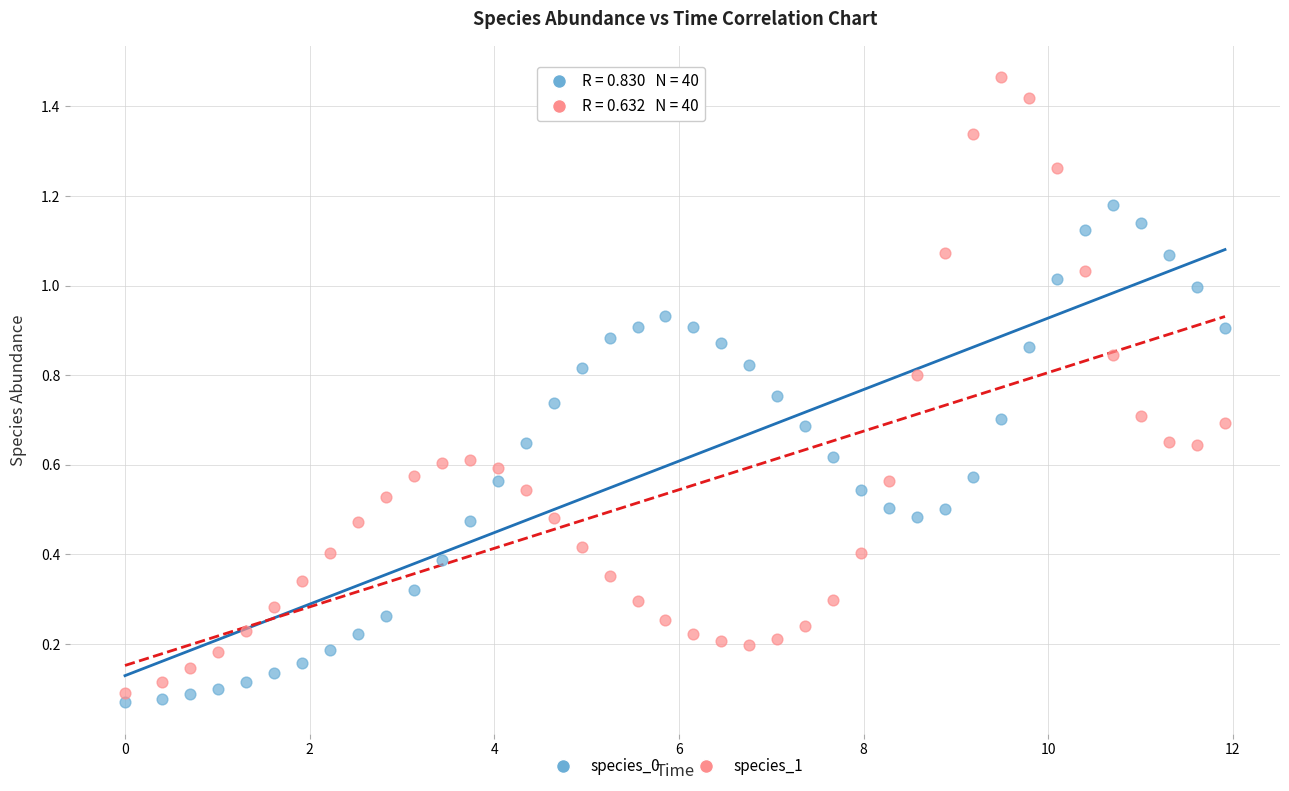

What are all the series names shown in the legend?

species_0, species_1